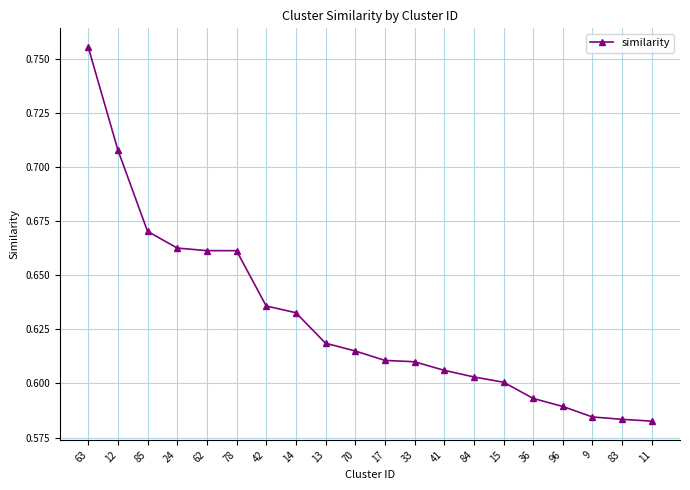

Does the chart display data point markers on the line(s)?

Yes